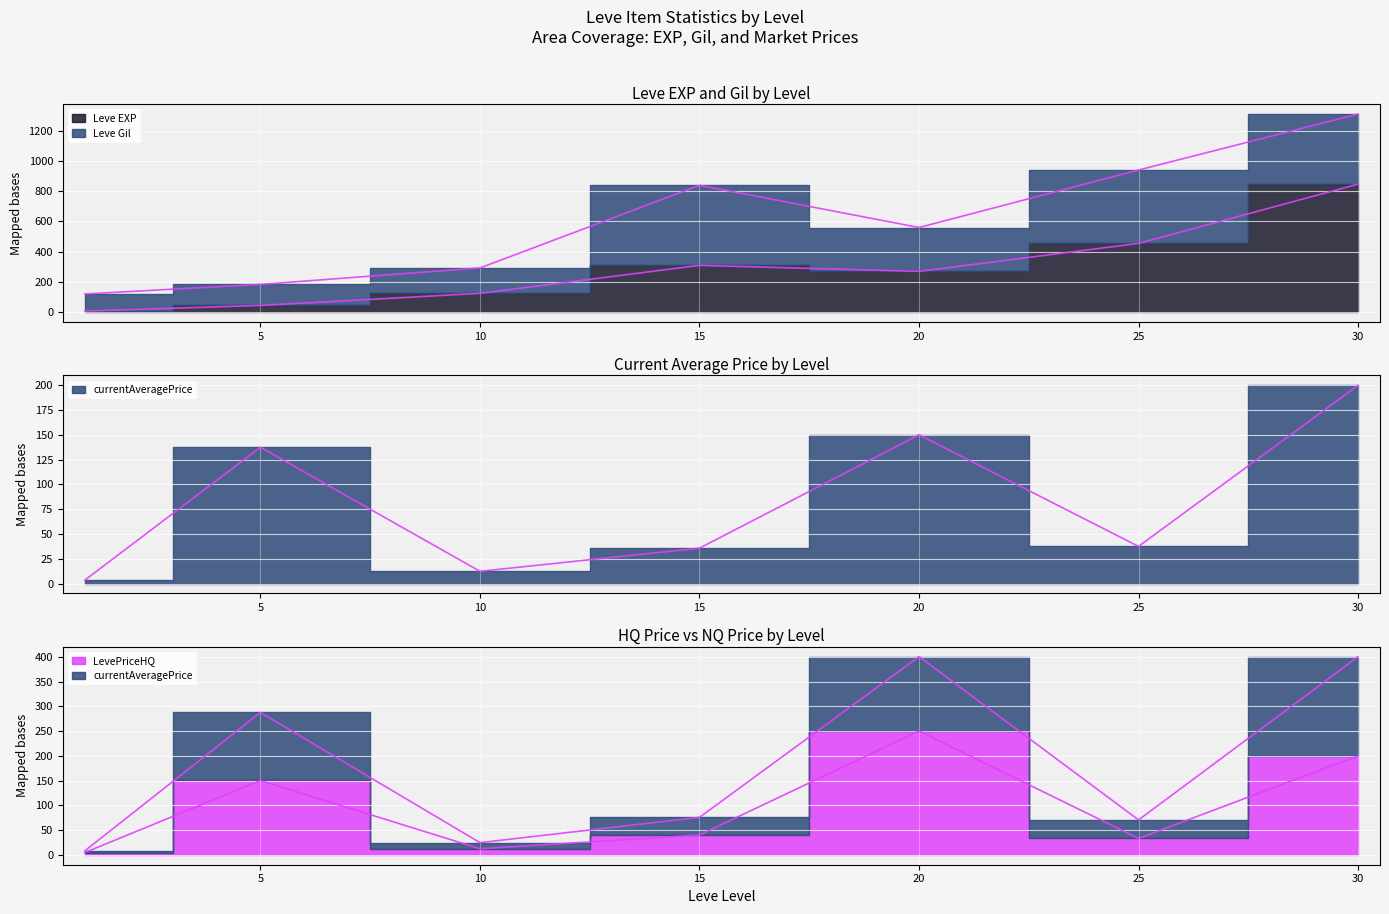

Which series changed the most between 10 and 15?

Leve EXP